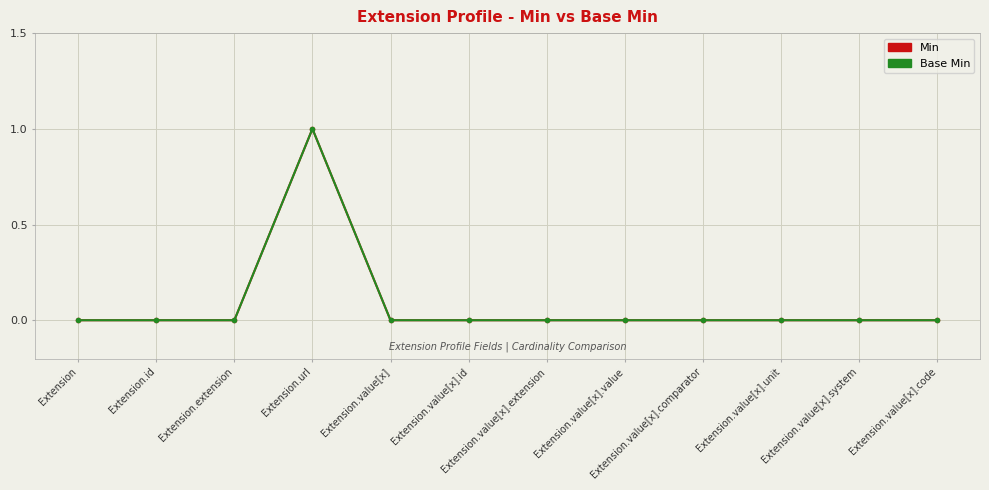

True or false: Base Min and Min intersect in this chart.

False